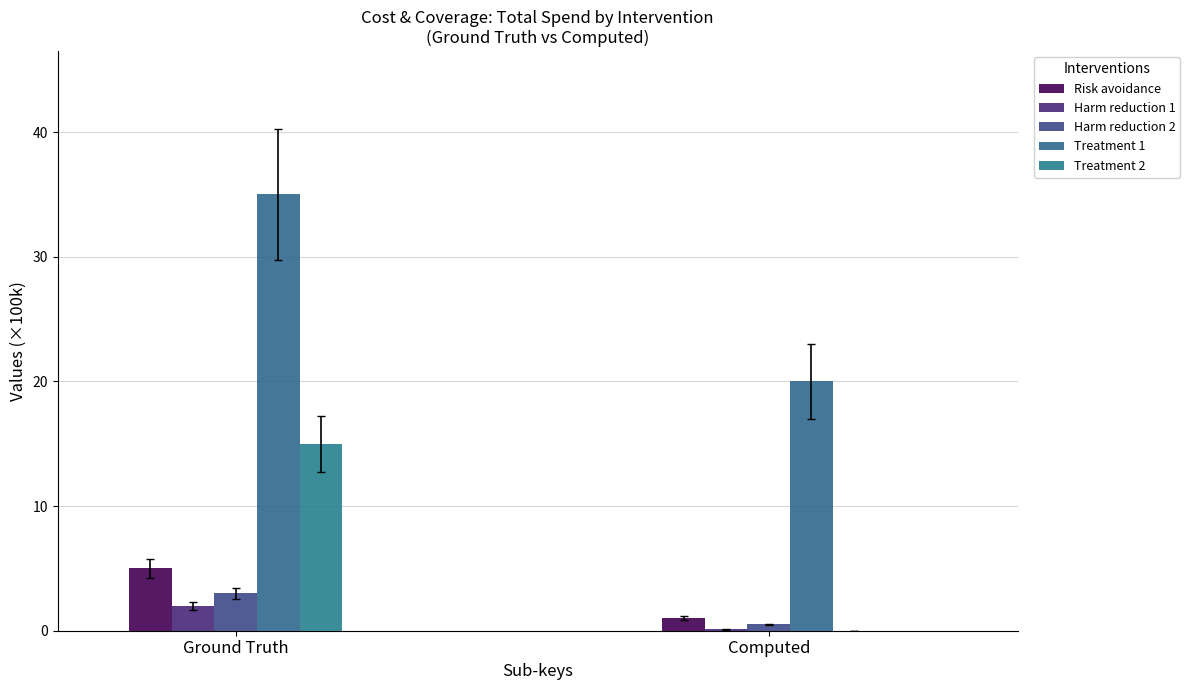

The Harm reduction 2 series shows 0.2 at Computed. True or false?

False